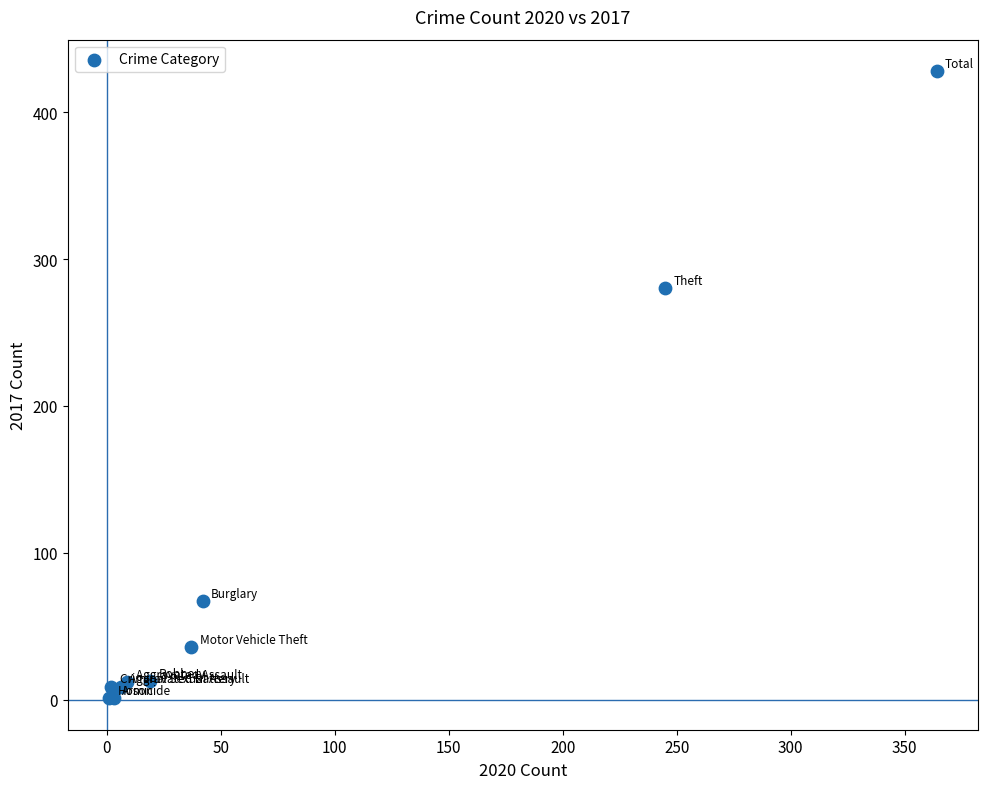

What Y value in the scatter plot is closest to 214?

280